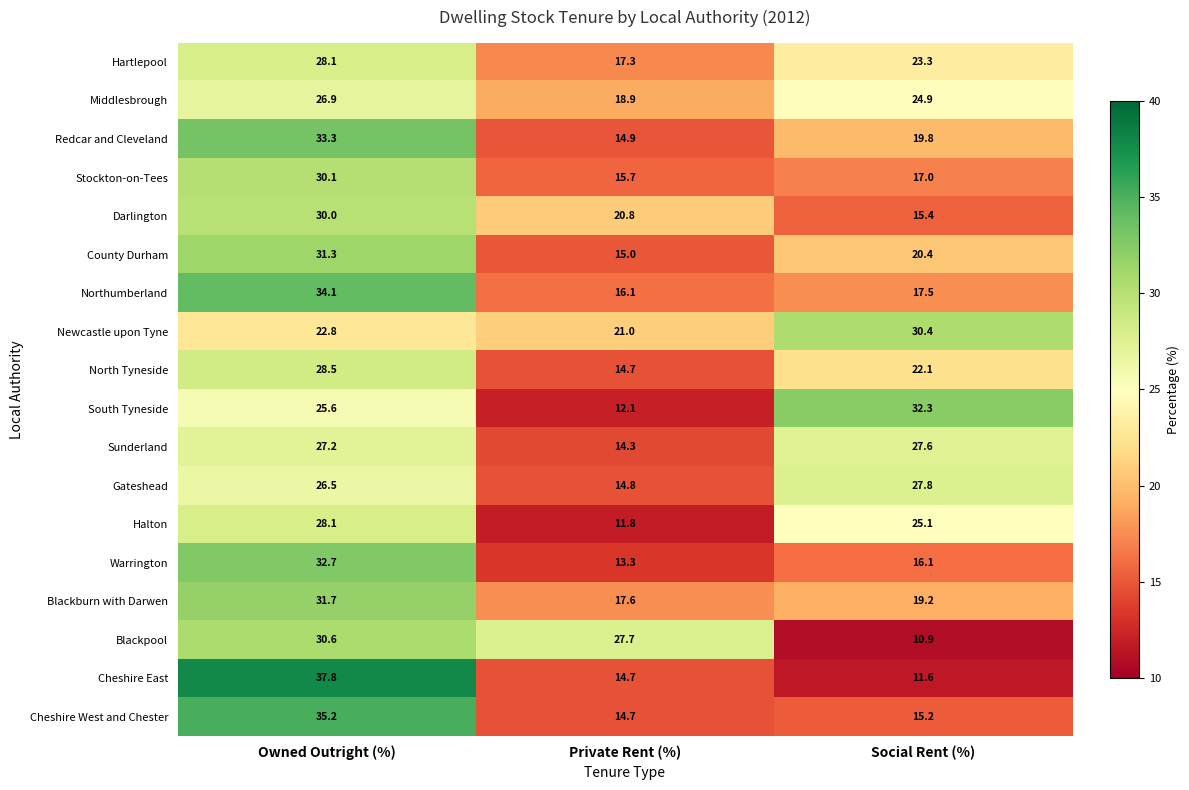

What is the difference between the Cheshire East values at Owned Outright (%) and Private Rent (%)?

23.1